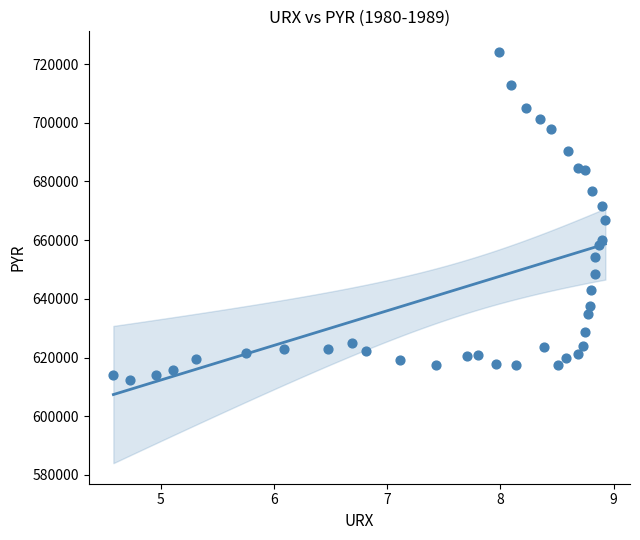

What is the range of X values (max minus min)?

4.3